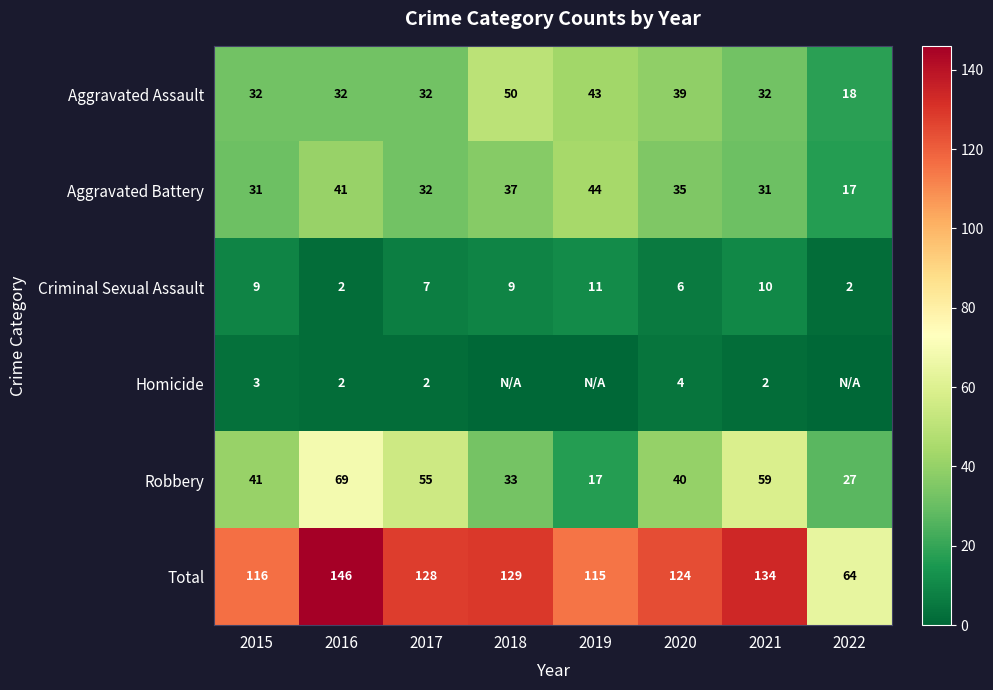

True or false: Criminal Sexual Assault has a value of 5 at 2018.

False